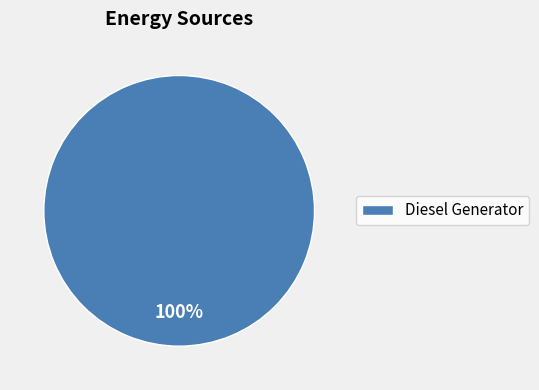

Rank the categories by value from lowest to highest.

Diesel Generator